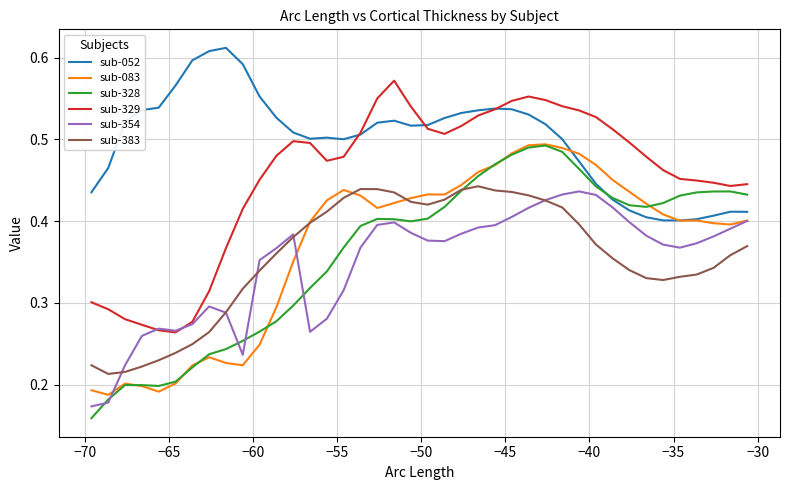

Which series has the largest range (max minus min)?

sub-328